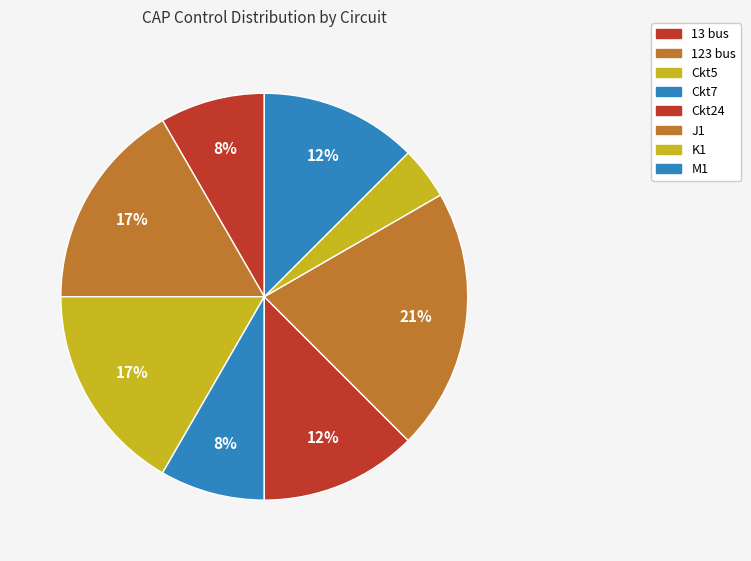

Count the number of slices in the pie.

8